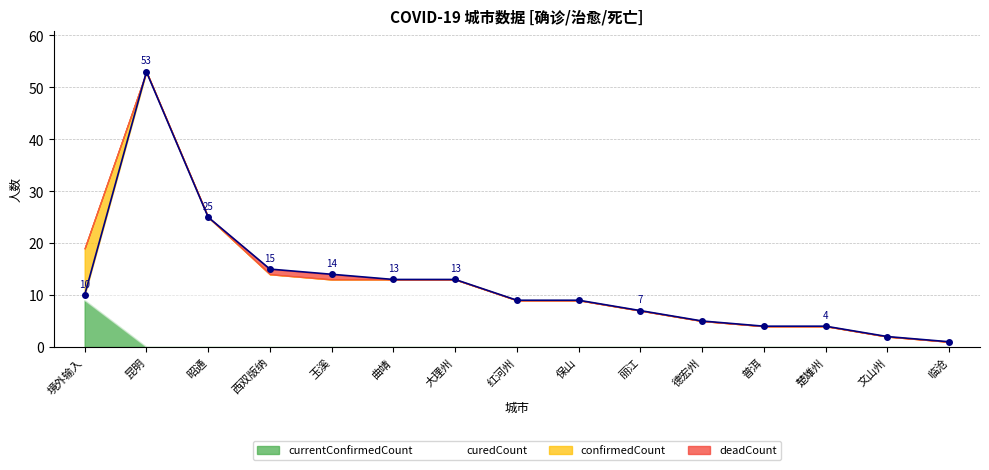

Reading left to right, extract all data points from this chart.

10	53	25	15	14	13	13	9	9	7	5	4	4	2	1